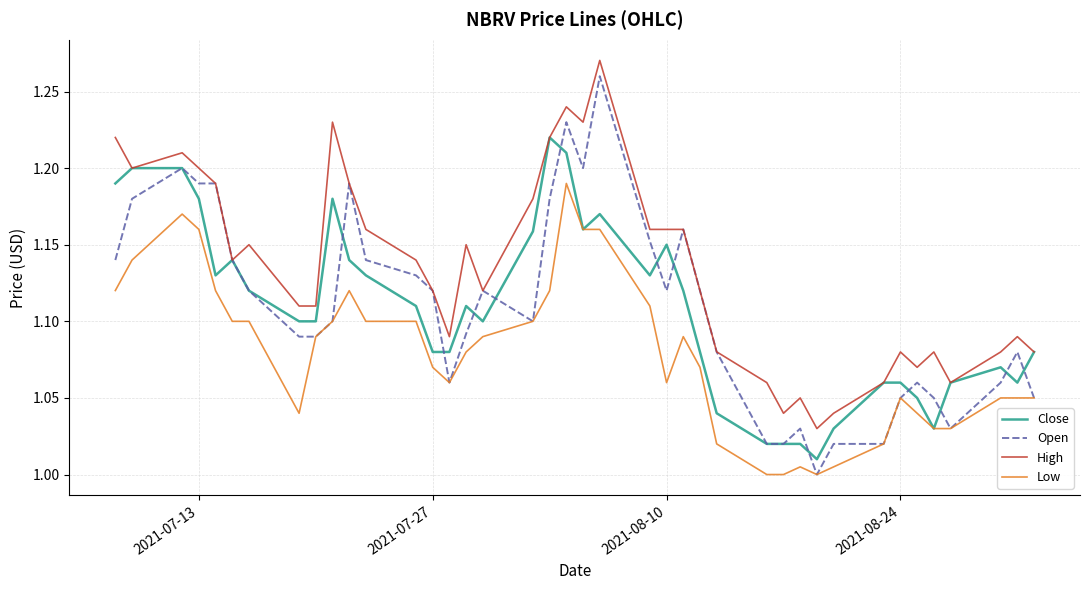

Which series has the largest total across all categories?

High